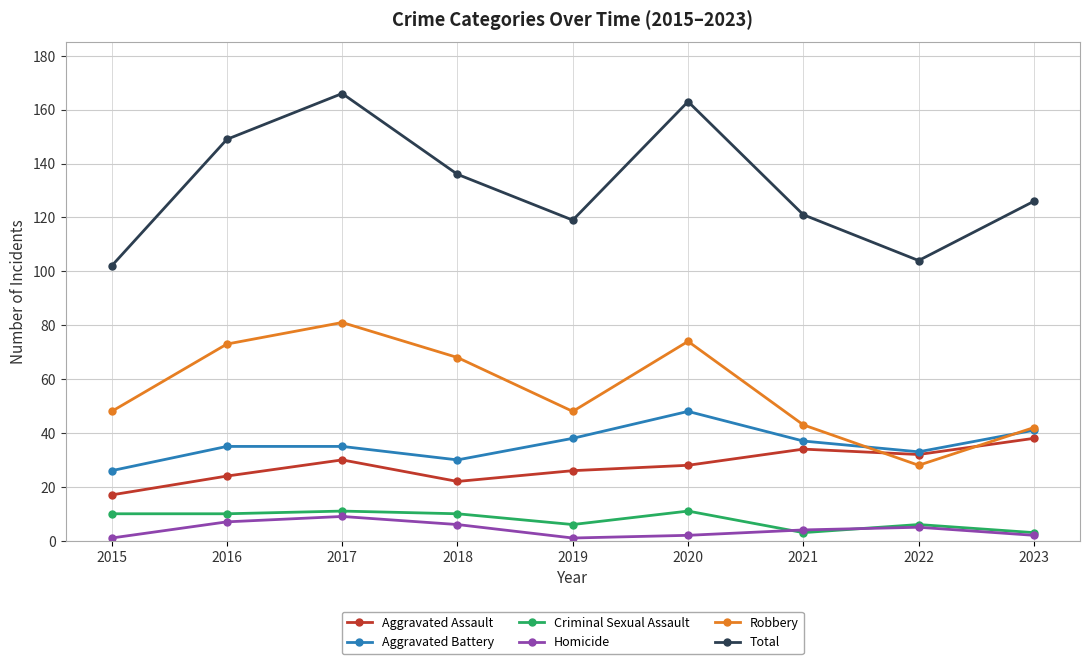

What is the maximum value shown in the chart?

166